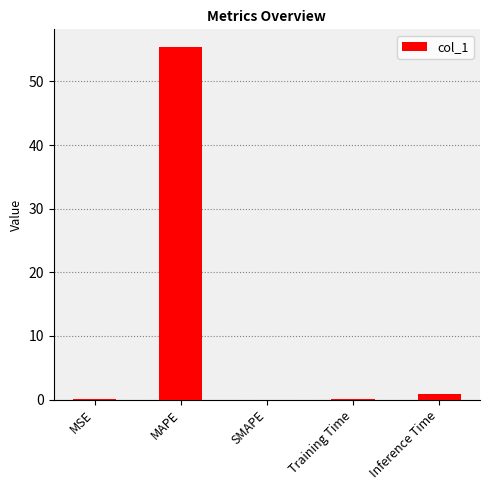

At which category does the chart reach its peak across all series?

MAPE